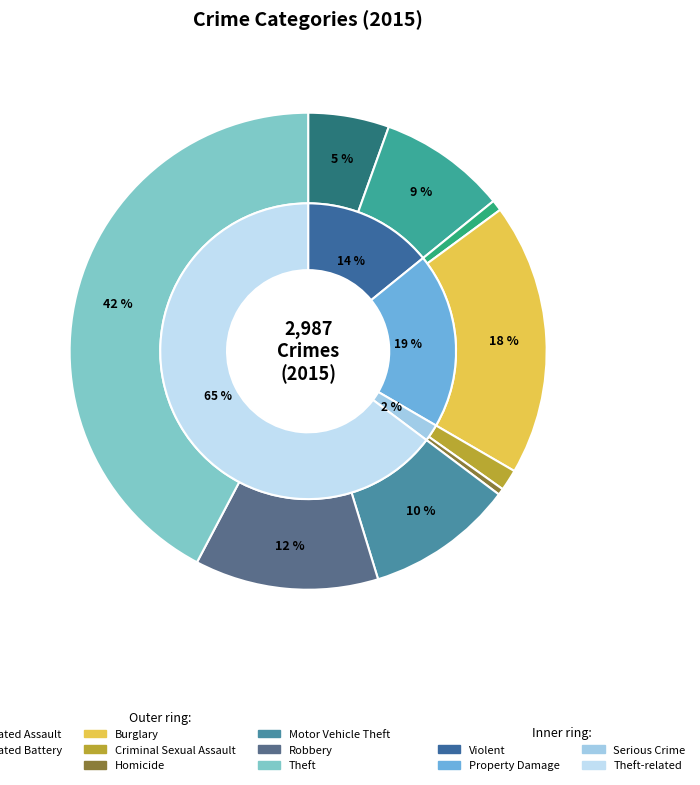

Which category has the biggest portion of the pie?

Theft